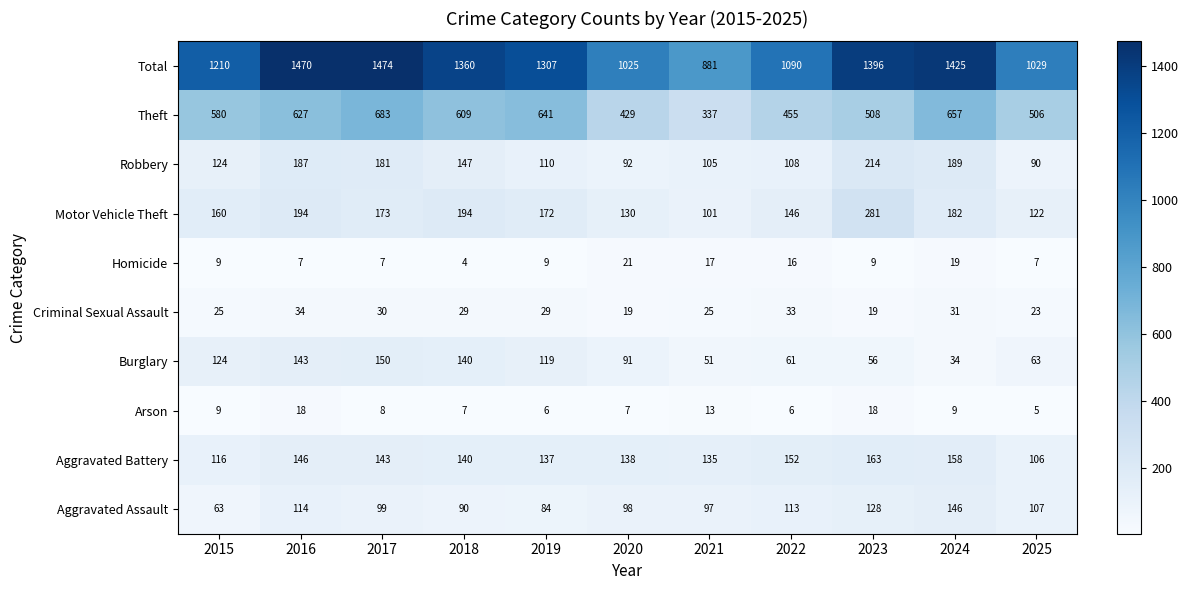

What is the sum of the Burglary values at 2024 and 2020?

125